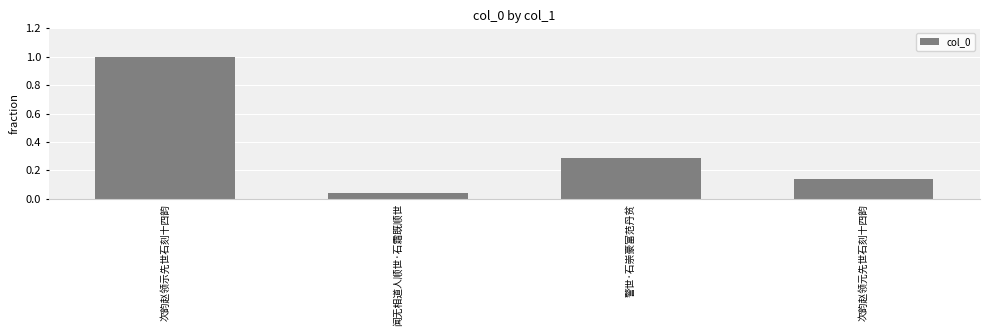

What is the sum of all values?

1.5